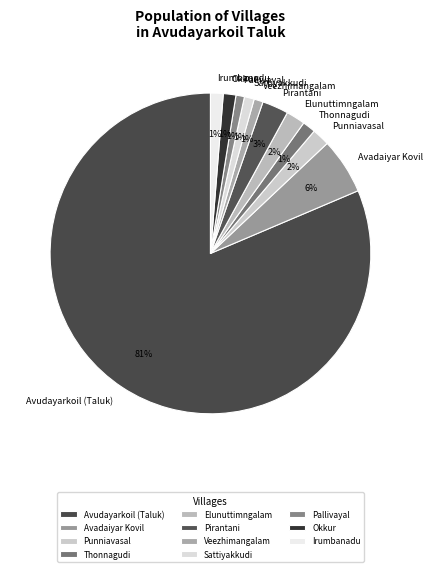

What is the majority slice?

Avudayarkoil (Taluk)